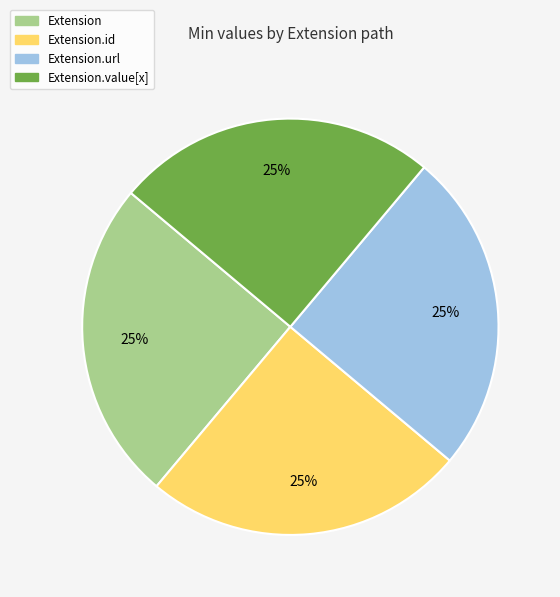

Is there any slice that represents more than half of the pie?

No